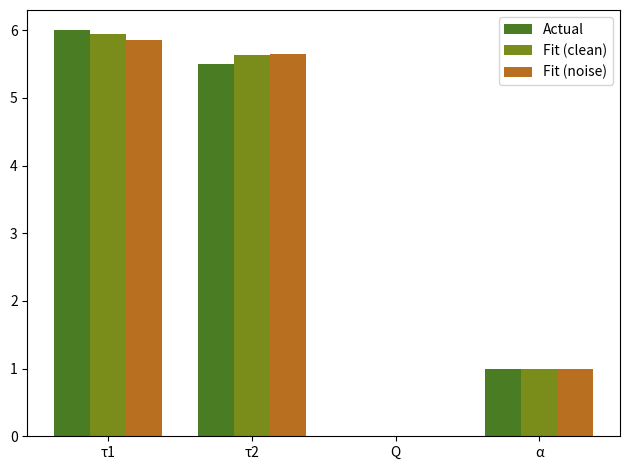

Is the value of Actual at Q greater than the value of Fit (noise) at τ2?

No